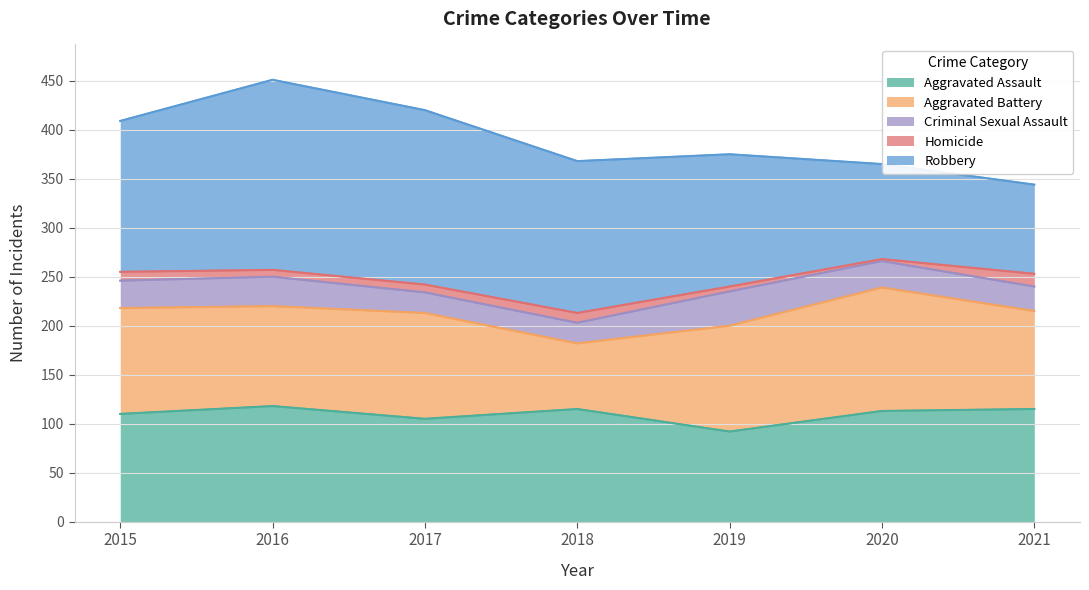

True or false: Criminal Sexual Assault has more than 2 interior local peaks.

False